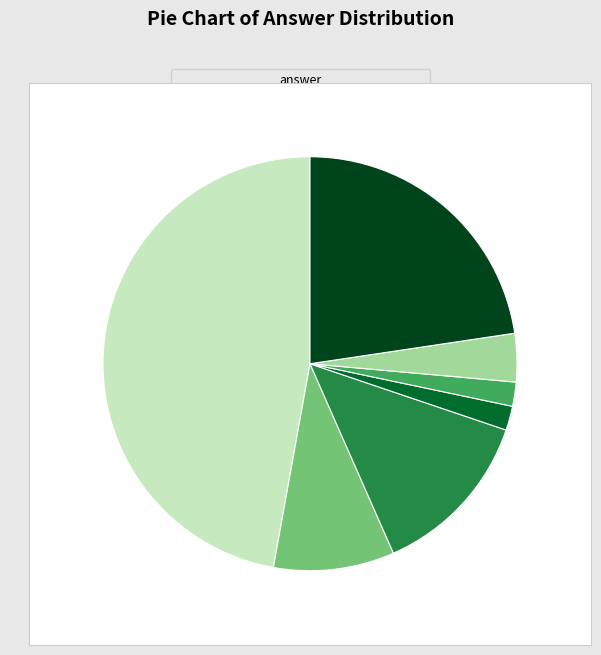

Does any single category account for the majority?

No